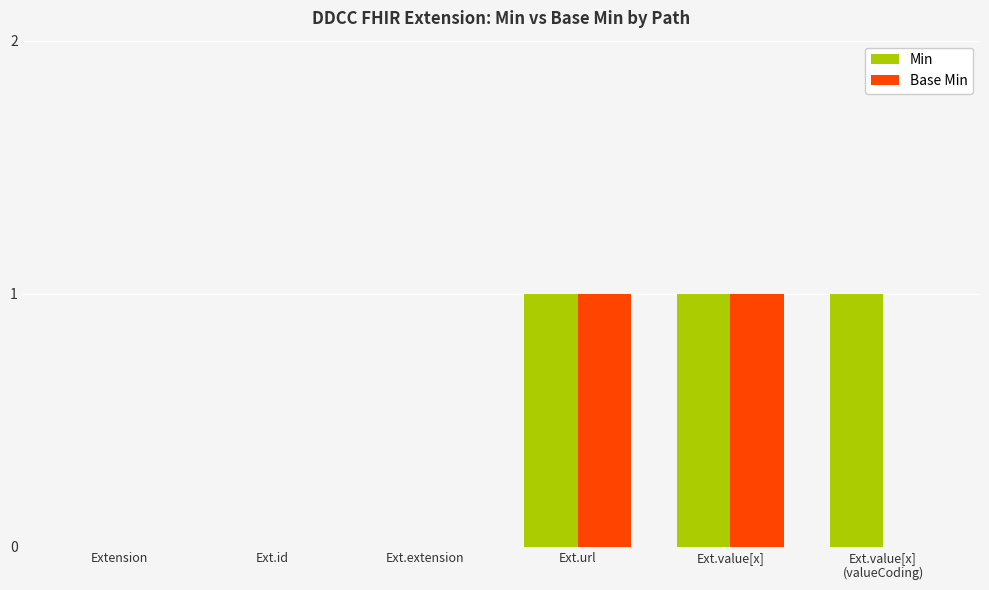

Which series has the largest total across all categories?

Min